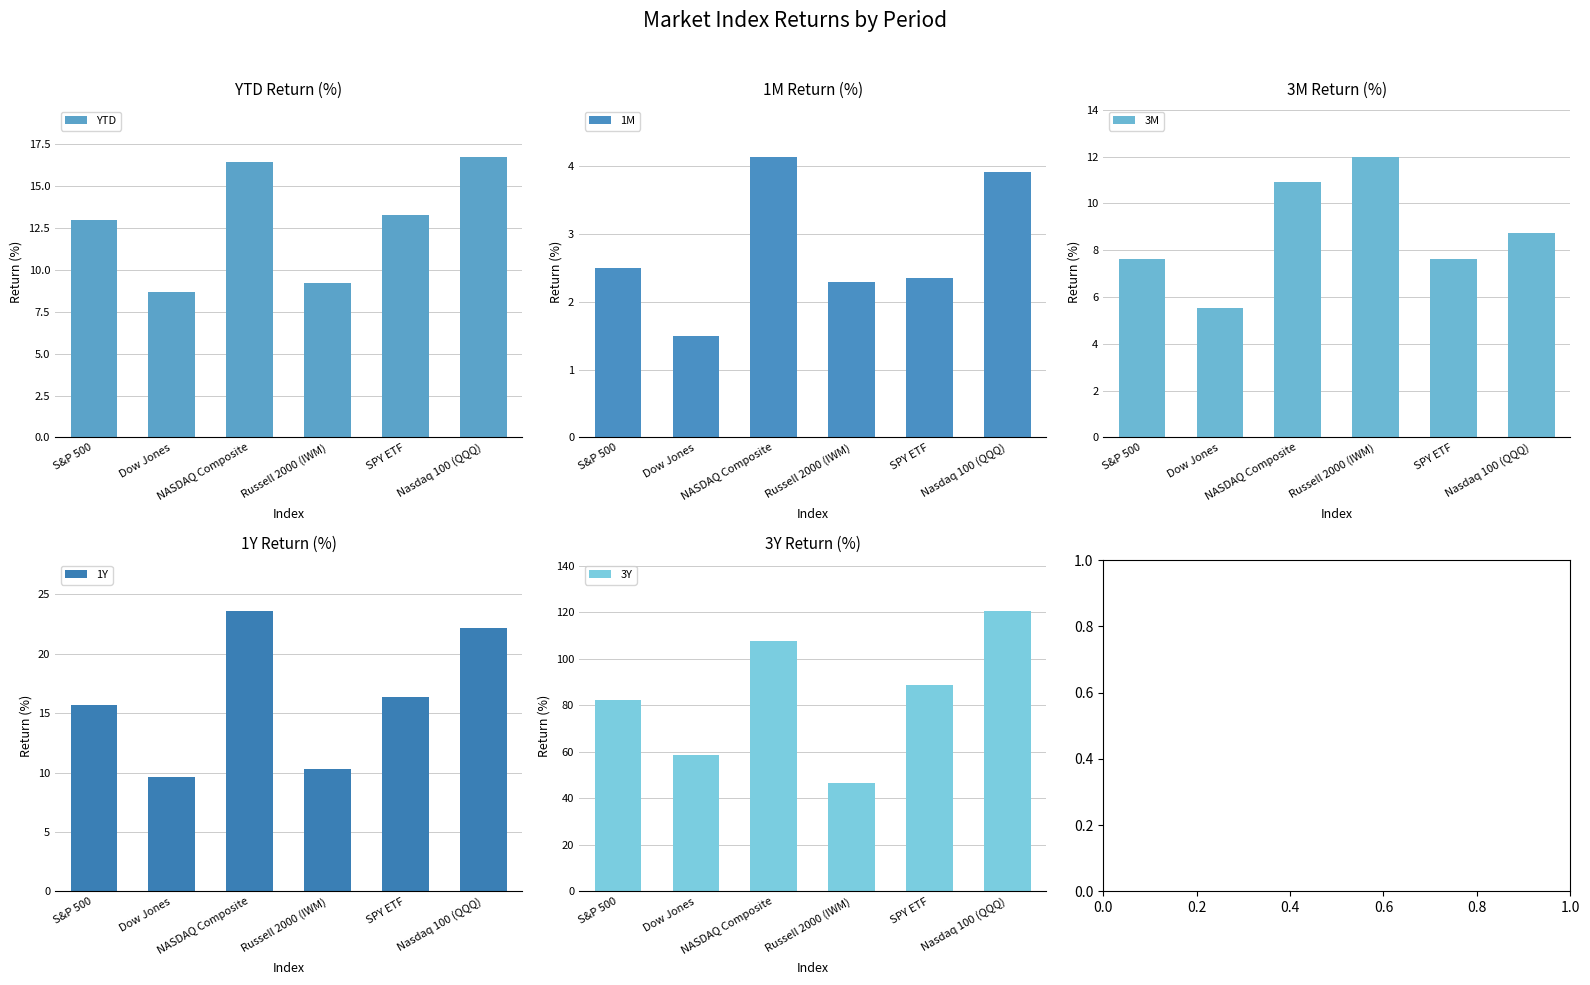

What is the minimum value for 3M?

5.5